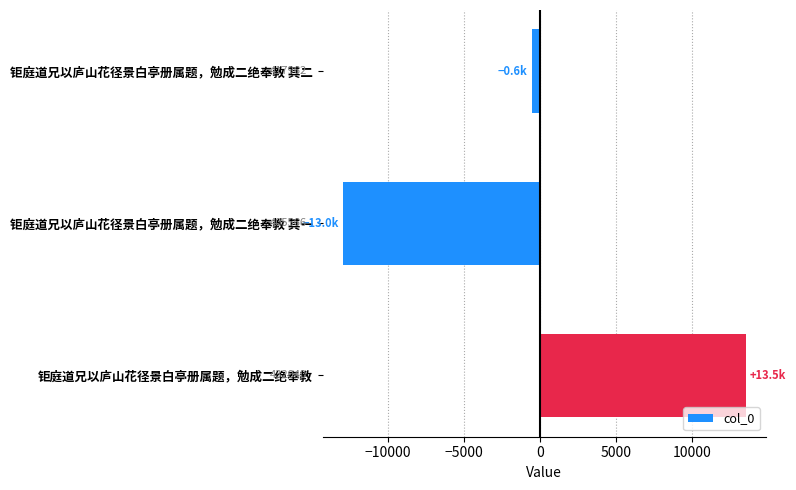

How many bars are there in total?

3